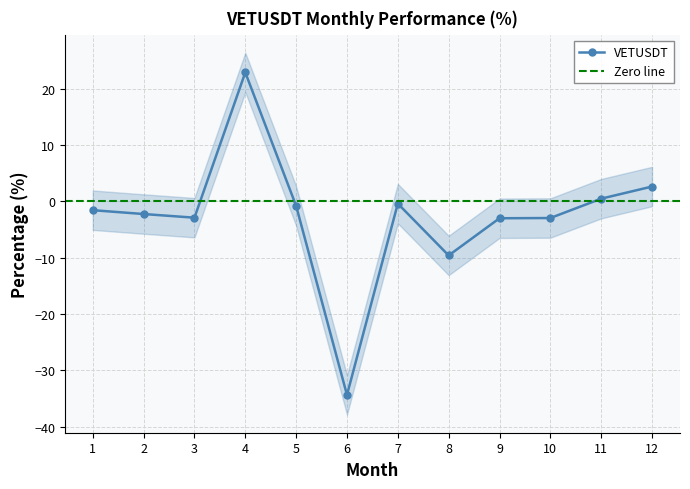

The chart shows a value of -9.6 at 8. True or false?

True